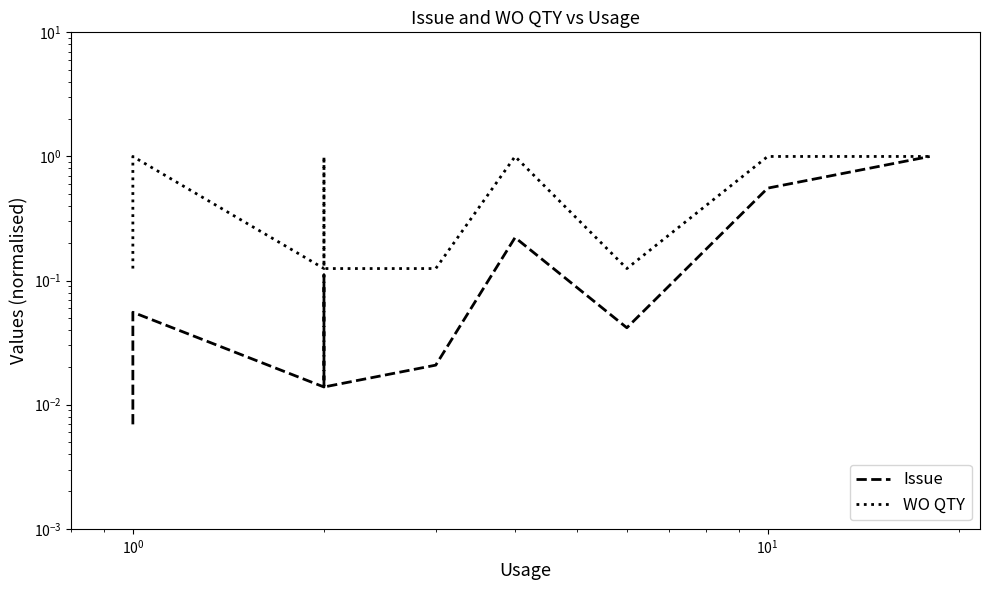

What position from the right is $\mathdefault{10^{0}}$?

18